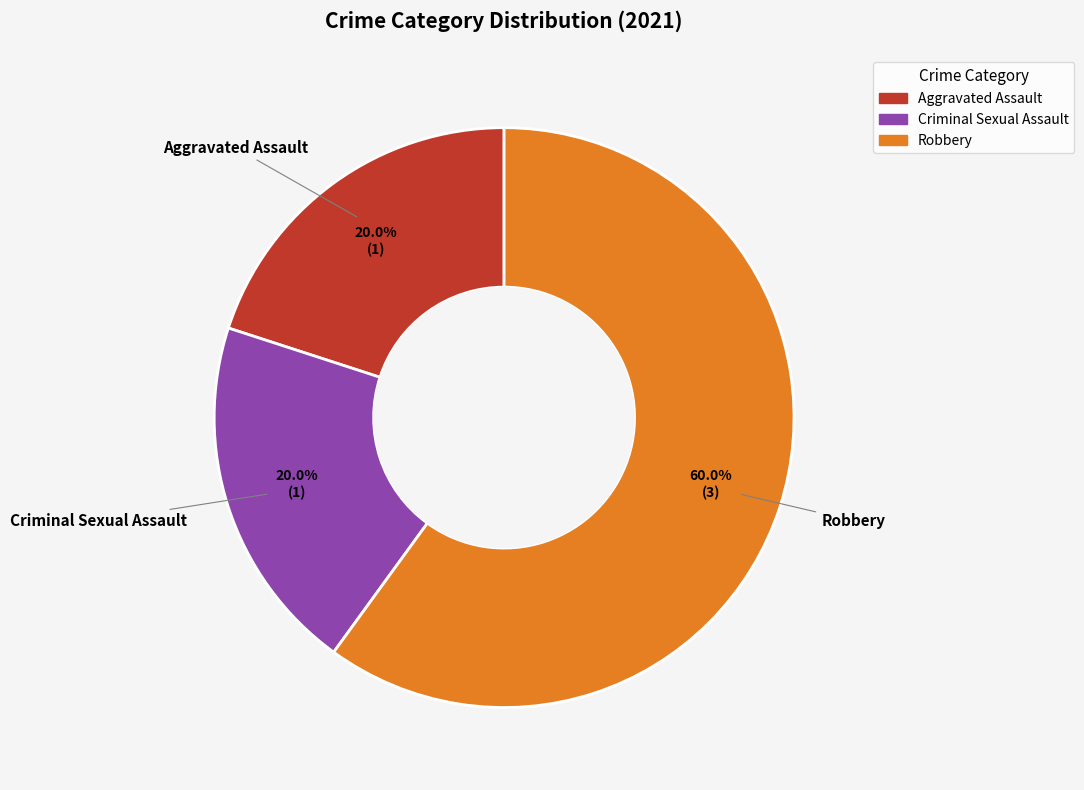

Which slice is the largest?

Robbery